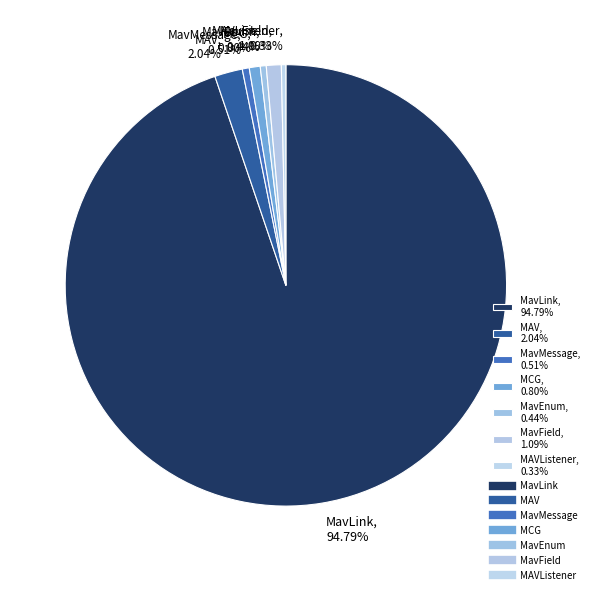

To the nearest percent, what is the average slice percentage?

14%